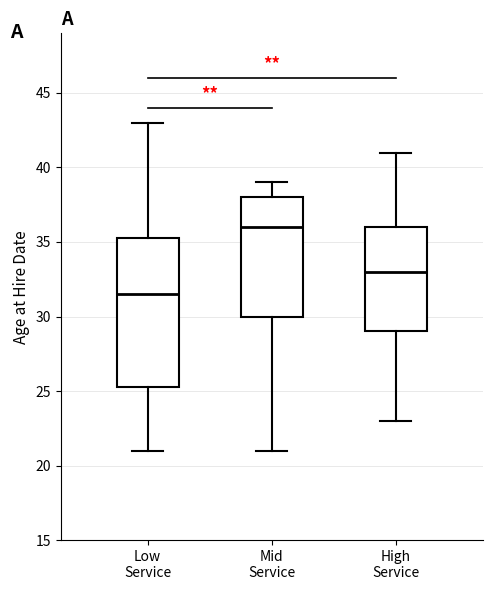

Reading left to right, transcribe this box plot: for each box, give where its median line is, the range the box spans, and where its two whiskers end, as read against the y-axis. The values are not printed on the chart, so give them approximately, as read against the axis.

Low Service: median 31.5, box 25.5 to 35.5, whiskers 21.0 to 43.0
Mid Service: median 36.0, box 30.0 to 38.0, whiskers 21.0 to 39.0
High Service: median 33.0, box 29.0 to 36.0, whiskers 23.0 to 41.0